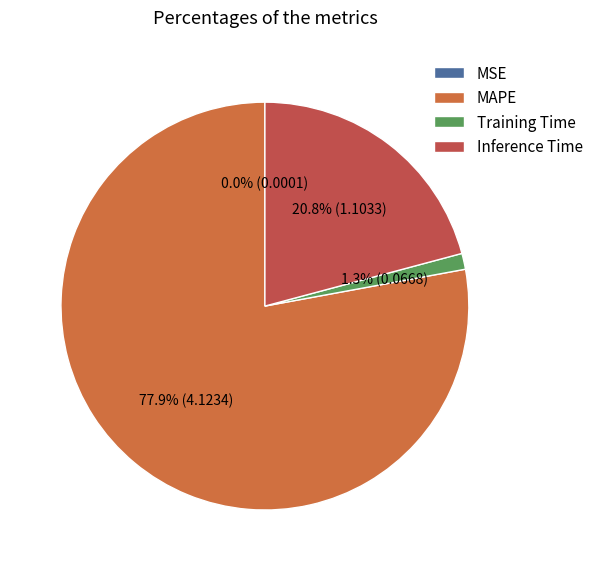

How many segments does this pie chart have?

4